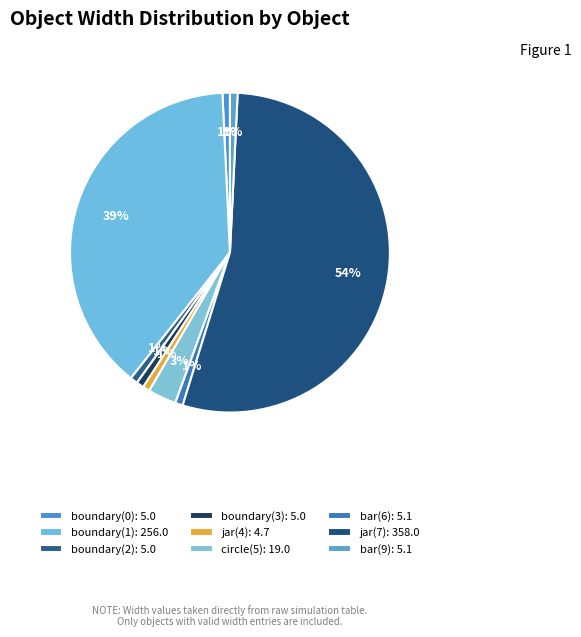

Which slice is the largest?

jar(7)